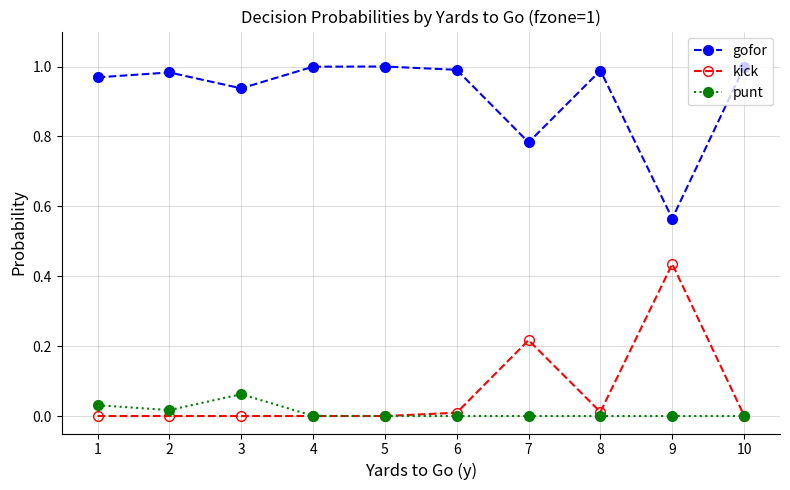

Which series has the largest total across all categories?

gofor